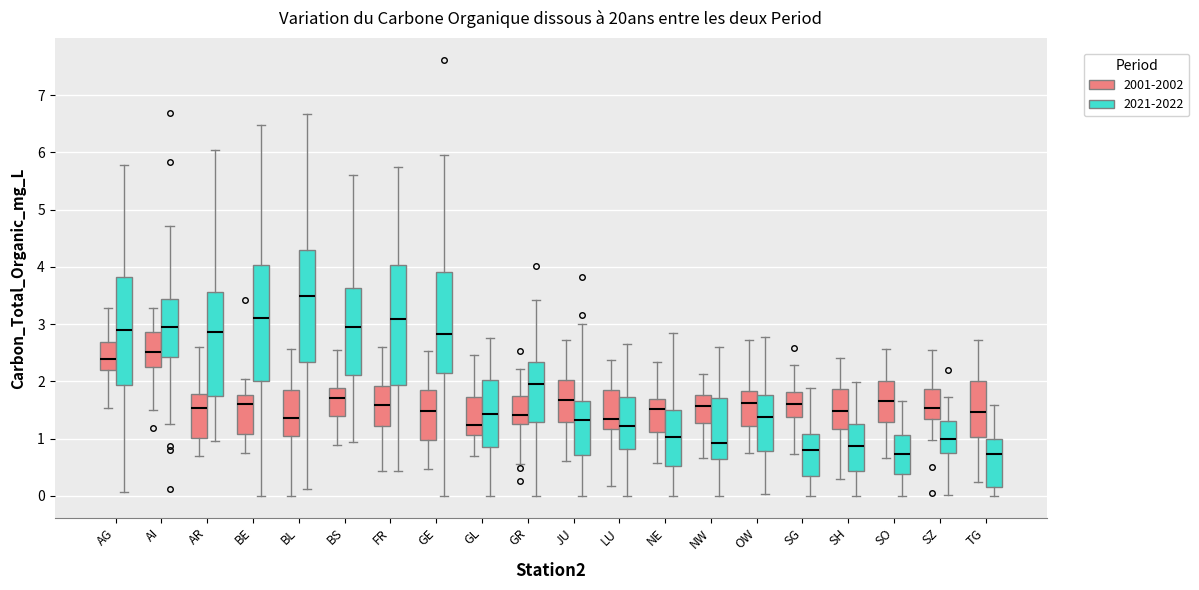

Reading left to right, read every box against the y-axis: the position of its median line, the range the box covers, and the ends of its whiskers. The values are not printed on the chart, so give them approximately, as read against the axis.

AG (2001-2002): median 2.4, box 2.2 to 2.7, whiskers 1.5 to 3.3
AG (2021-2022): median 2.9, box 1.9 to 3.8, whiskers 0.1 to 5.8
AI (2001-2002): median 2.5, box 2.2 to 2.9, whiskers 1.5 to 3.3
AI (2021-2022): median 3.0, box 2.4 to 3.4, whiskers 1.2 to 4.7
AR (2001-2002): median 1.5, box 1.0 to 1.8, whiskers 0.7 to 2.6
AR (2021-2022): median 2.9, box 1.8 to 3.6, whiskers 1.0 to 6.0
BE (2001-2002): median 1.6, box 1.1 to 1.8, whiskers 0.7 to 2.0
BE (2021-2022): median 3.1, box 2.0 to 4.0, whiskers 0.0 to 6.5
BL (2001-2002): median 1.4, box 1.1 to 1.9, whiskers 0.0 to 2.6
BL (2021-2022): median 3.5, box 2.3 to 4.3, whiskers 0.1 to 6.7
BS (2001-2002): median 1.7, box 1.4 to 1.9, whiskers 0.9 to 2.5
BS (2021-2022): median 3.0, box 2.1 to 3.6, whiskers 0.9 to 5.6
FR (2001-2002): median 1.6, box 1.2 to 1.9, whiskers 0.4 to 2.6
FR (2021-2022): median 3.1, box 1.9 to 4.0, whiskers 0.4 to 5.7
GE (2001-2002): median 1.5, box 1.0 to 1.9, whiskers 0.5 to 2.5
GE (2021-2022): median 2.8, box 2.1 to 3.9, whiskers 0.0 to 5.9
GL (2001-2002): median 1.2, box 1.1 to 1.7, whiskers 0.7 to 2.5
GL (2021-2022): median 1.4, box 0.9 to 2.0, whiskers 0.0 to 2.8
GR (2001-2002): median 1.4, box 1.3 to 1.7, whiskers 0.6 to 2.2
GR (2021-2022): median 2.0, box 1.3 to 2.3, whiskers 0.0 to 3.4
JU (2001-2002): median 1.7, box 1.3 to 2.0, whiskers 0.6 to 2.7
JU (2021-2022): median 1.3, box 0.7 to 1.7, whiskers 0.0 to 3.0
LU (2001-2002): median 1.4, box 1.2 to 1.9, whiskers 0.2 to 2.4
LU (2021-2022): median 1.2, box 0.8 to 1.7, whiskers 0.0 to 2.7
NE (2001-2002): median 1.5, box 1.1 to 1.7, whiskers 0.6 to 2.3
NE (2021-2022): median 1.0, box 0.5 to 1.5, whiskers 0.0 to 2.8
NW (2001-2002): median 1.6, box 1.3 to 1.8, whiskers 0.7 to 2.1
NW (2021-2022): median 0.9, box 0.7 to 1.7, whiskers 0.0 to 2.6
OW (2001-2002): median 1.6, box 1.2 to 1.8, whiskers 0.7 to 2.7
OW (2021-2022): median 1.4, box 0.8 to 1.8, whiskers 0.0 to 2.8
SG (2001-2002): median 1.6, box 1.4 to 1.8, whiskers 0.7 to 2.3
SG (2021-2022): median 0.8, box 0.4 to 1.1, whiskers 0.0 to 1.9
SH (2001-2002): median 1.5, box 1.2 to 1.9, whiskers 0.3 to 2.4
SH (2021-2022): median 0.9, box 0.4 to 1.3, whiskers 0.0 to 2.0
SO (2001-2002): median 1.7, box 1.3 to 2.0, whiskers 0.7 to 2.6
SO (2021-2022): median 0.7, box 0.4 to 1.1, whiskers 0.0 to 1.7
SZ (2001-2002): median 1.5, box 1.3 to 1.9, whiskers 1.0 to 2.5
SZ (2021-2022): median 1.0, box 0.7 to 1.3, whiskers 0.0 to 1.7
TG (2001-2002): median 1.5, box 1.0 to 2.0, whiskers 0.3 to 2.7
TG (2021-2022): median 0.7, box 0.2 to 1.0, whiskers 0.0 to 1.6